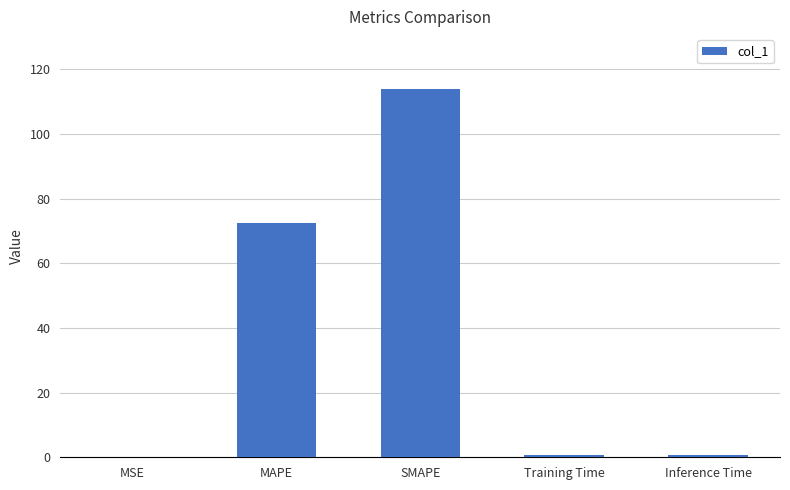

Between MAPE and MSE, which is larger?

MAPE